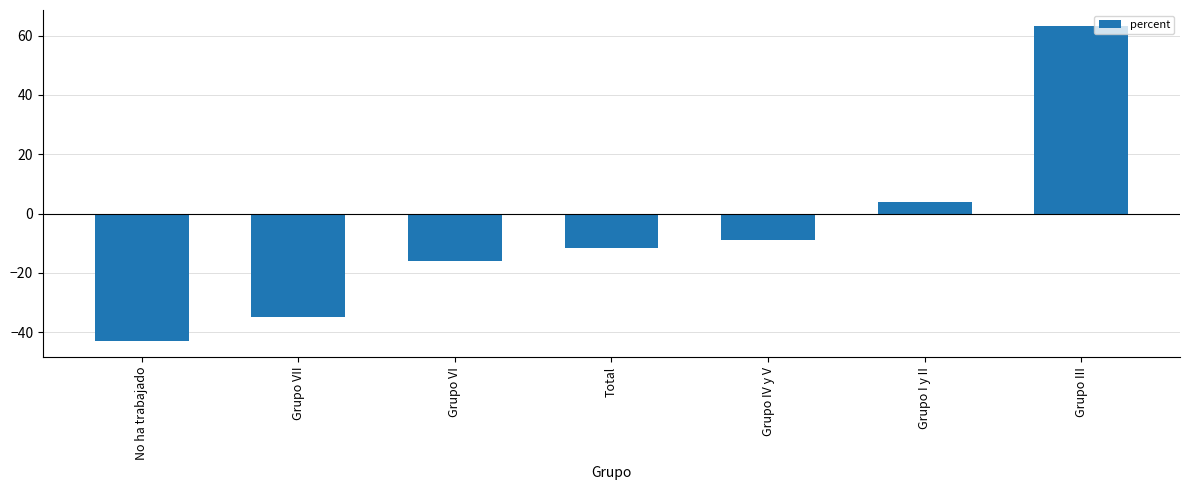

True or false: the data shows -26.8 at Grupo VI.

False